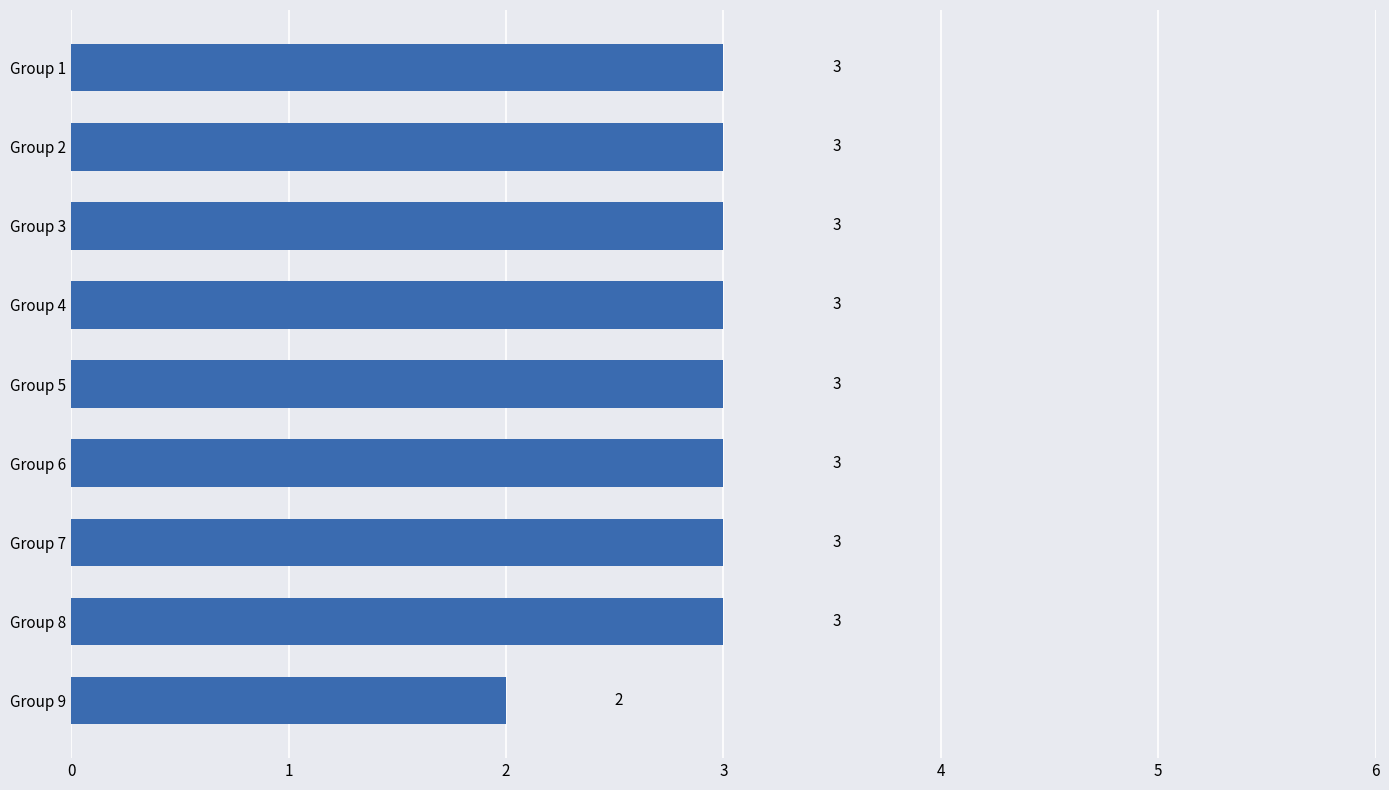

Is it true that the value at Group 8 is 2?

False